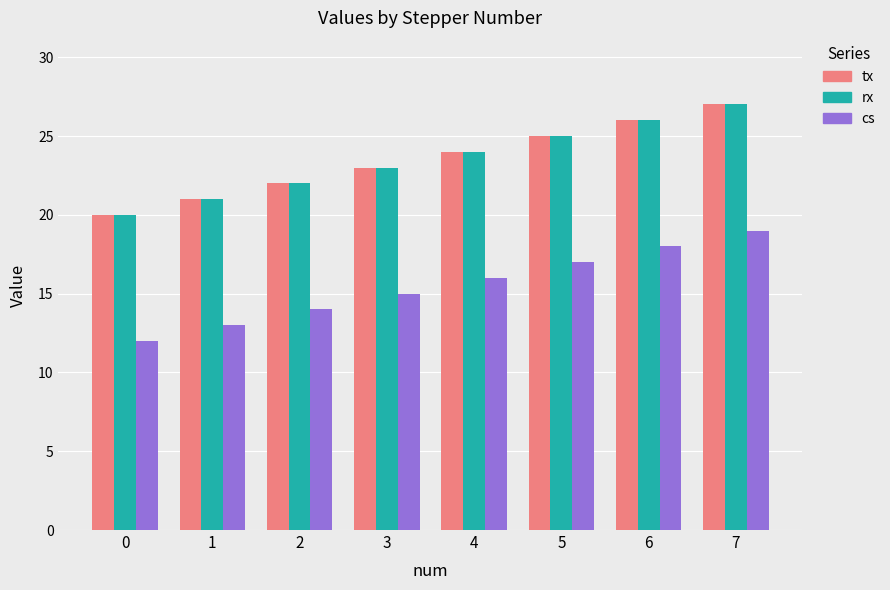

What is the sum of the cs values at 3 and 4?

31